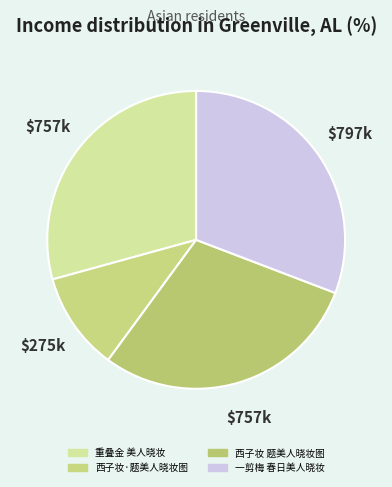

To the nearest percent, what is the combined percentage of 西子妆 题美人晓妆图 and 重叠金 美人晓妆?

59%